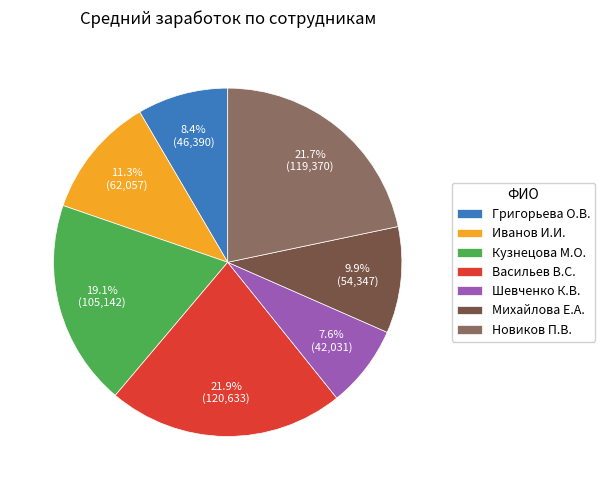

What percentage is the Михайлова Е.А. slice, to the nearest percent?

10%